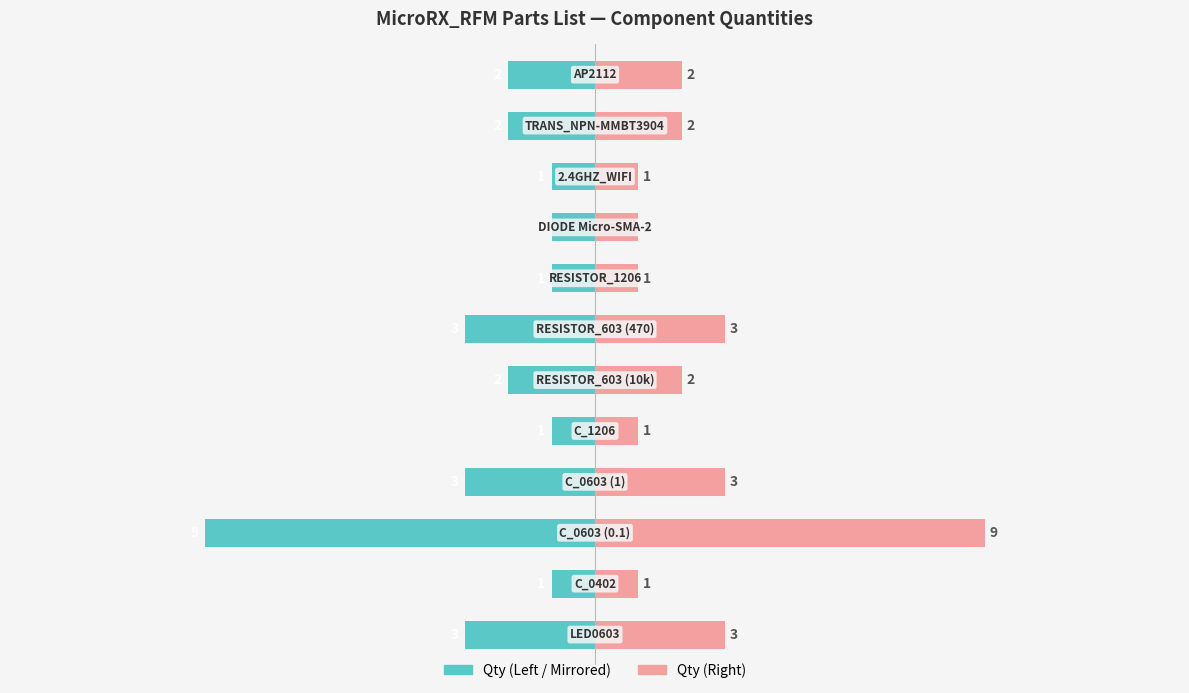

What is the difference between the maximum and minimum values in the Qty (mirrored) series?

8